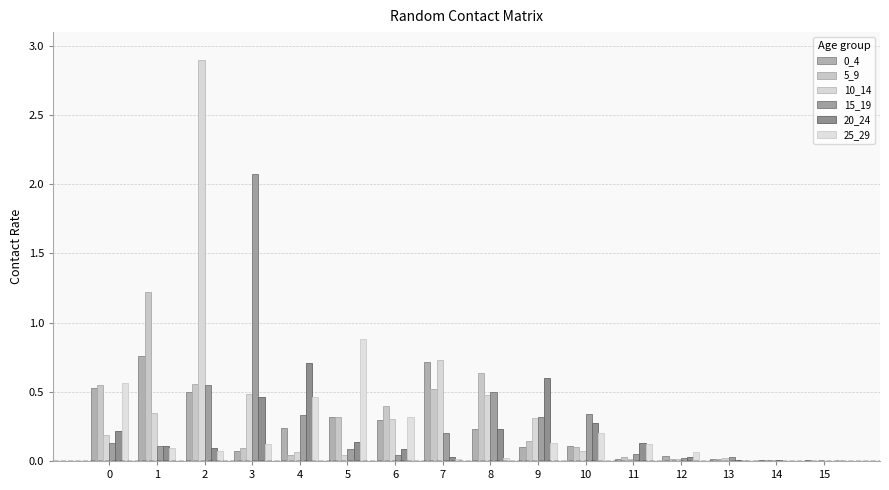

Which series has the largest range (max minus min)?

10_14